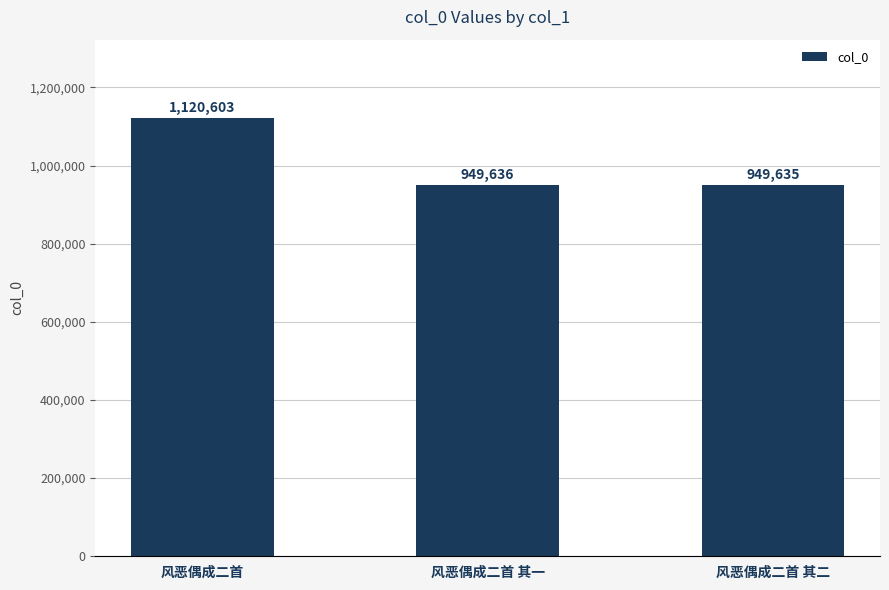

What is the difference between the values at 风恶偶成二首 and 风恶偶成二首 其二?

170968